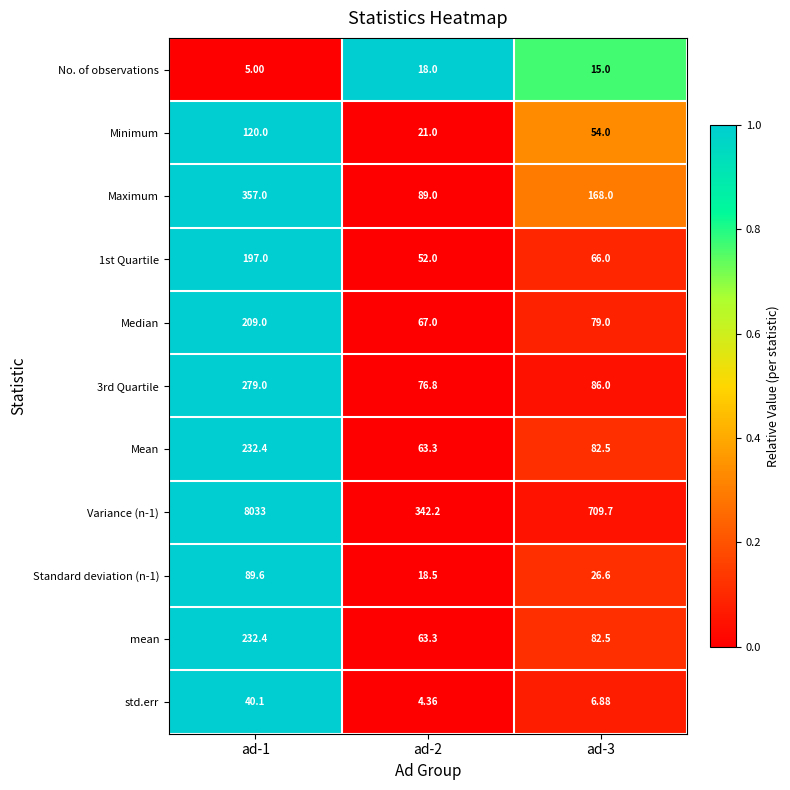

Between ad-1 and ad-2, which series saw the biggest shift?

Variance (n-1)